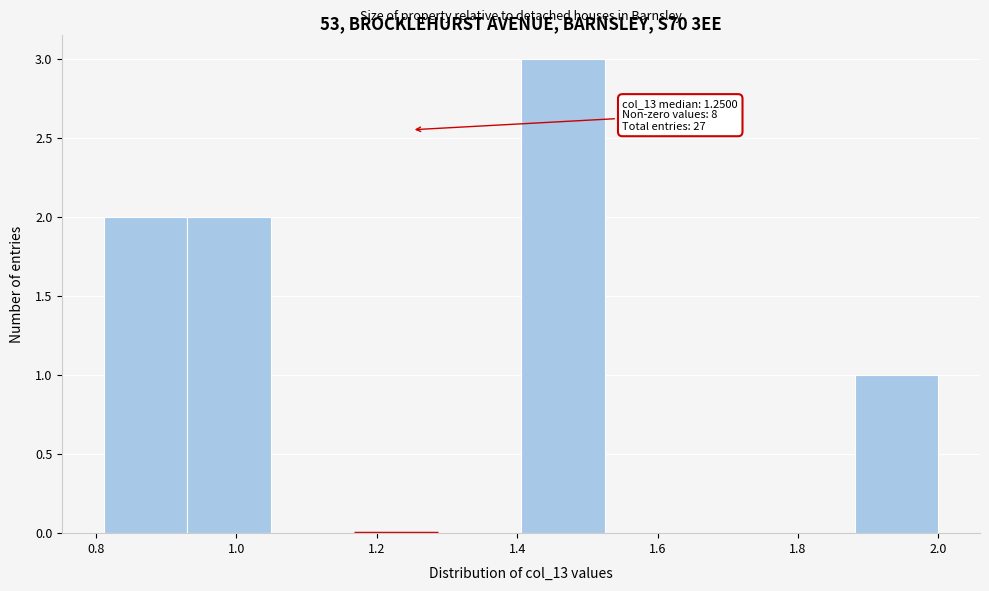

Which range on the x-axis has the tallest bar?

1.40 to 1.52